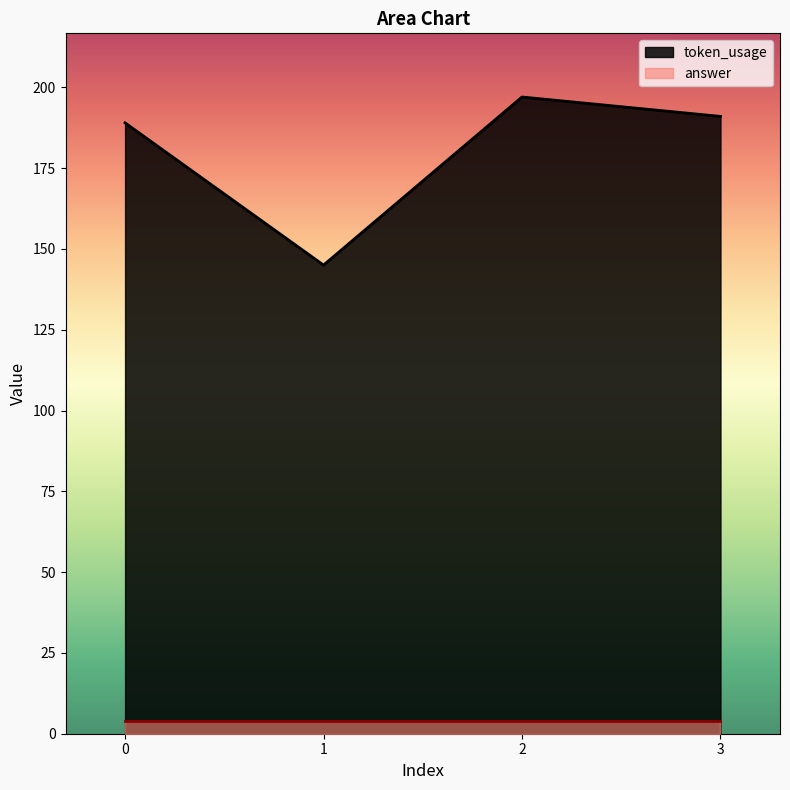

Is it true that the value at 1 is 145?

True